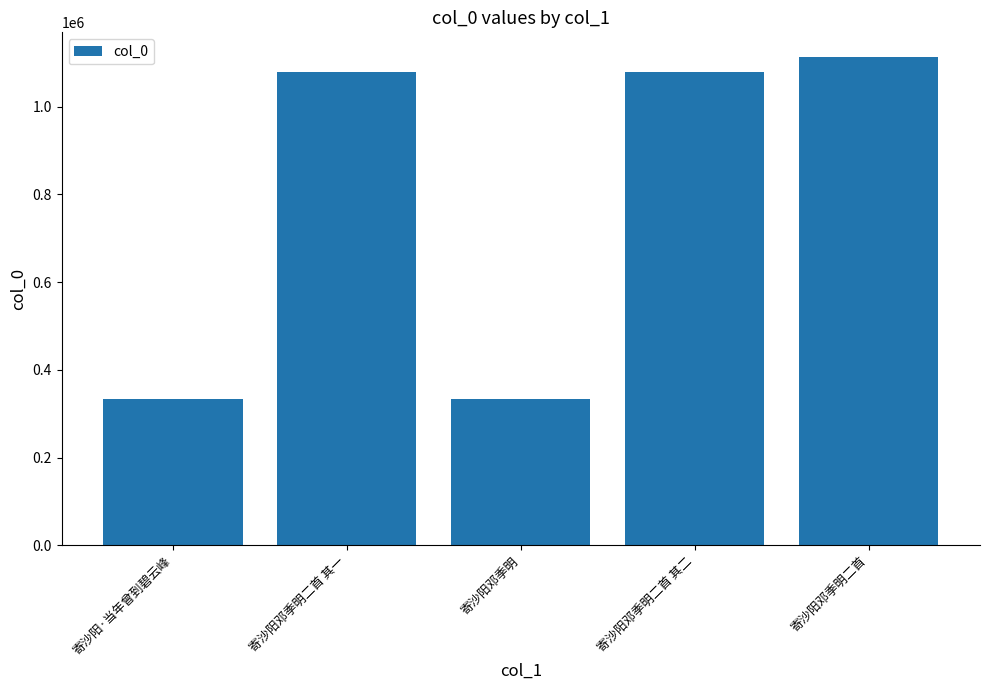

True or false: the data shows 498188 at 寄沙阳·当年曾到碧云峰.

False